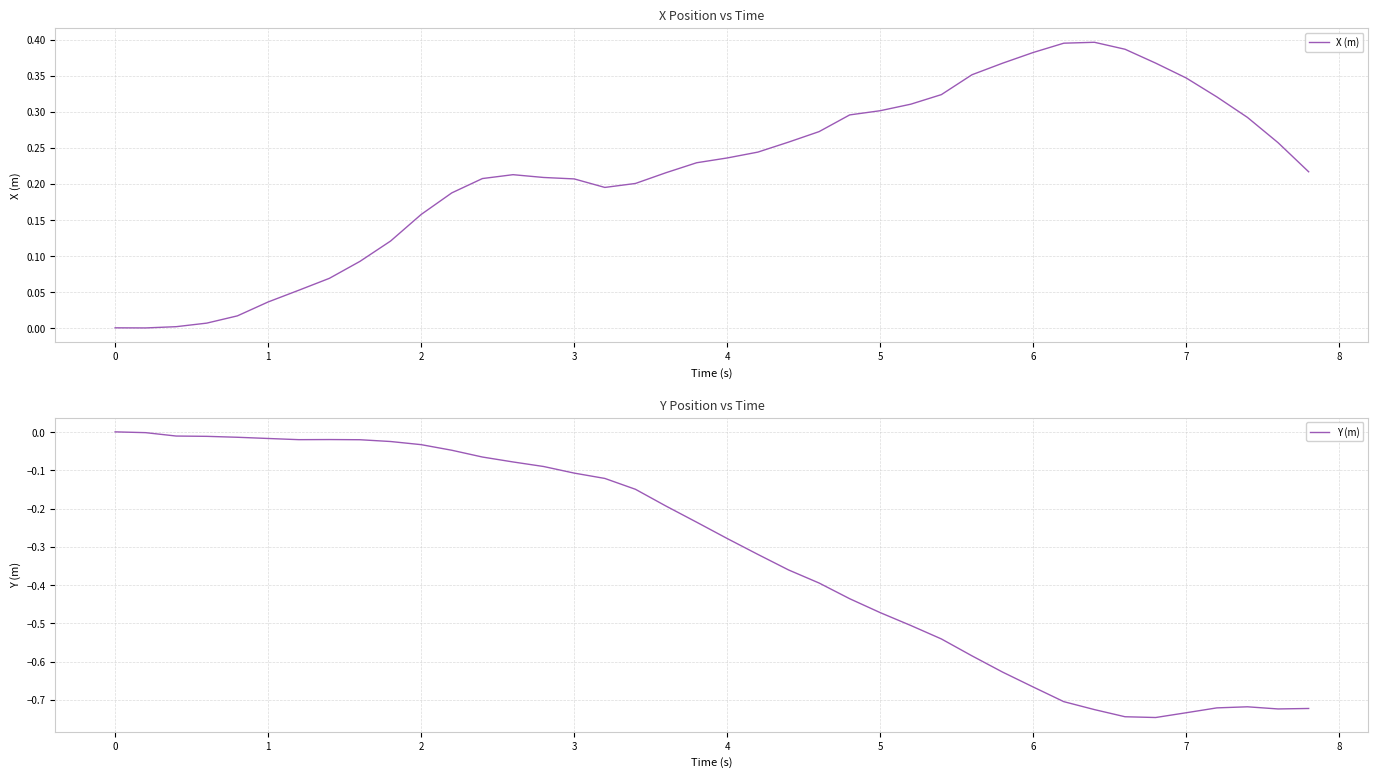

List the series in order of their peak value, lowest first.

Y (m), X (m)